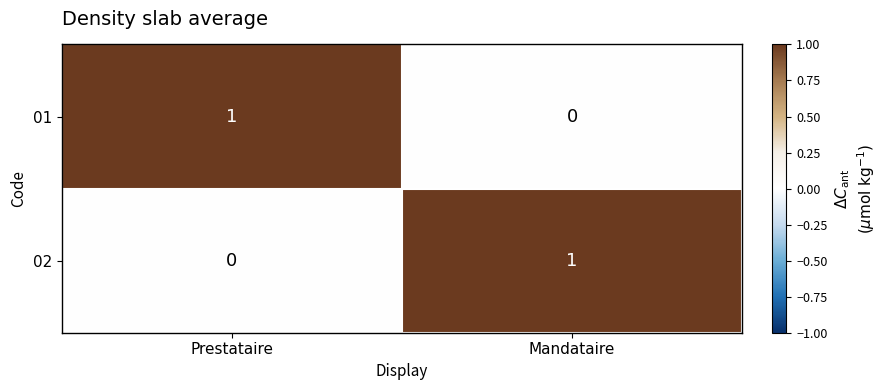

At which label does 02 reach its peak?

Mandataire